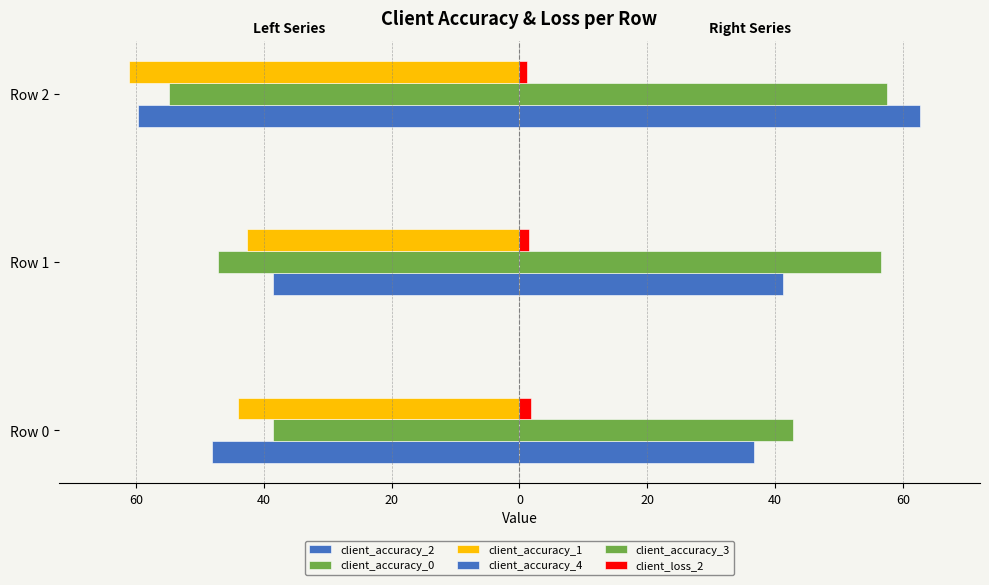

What is the value of the client_accuracy_0 bar at the 1st from the left?

-38.6